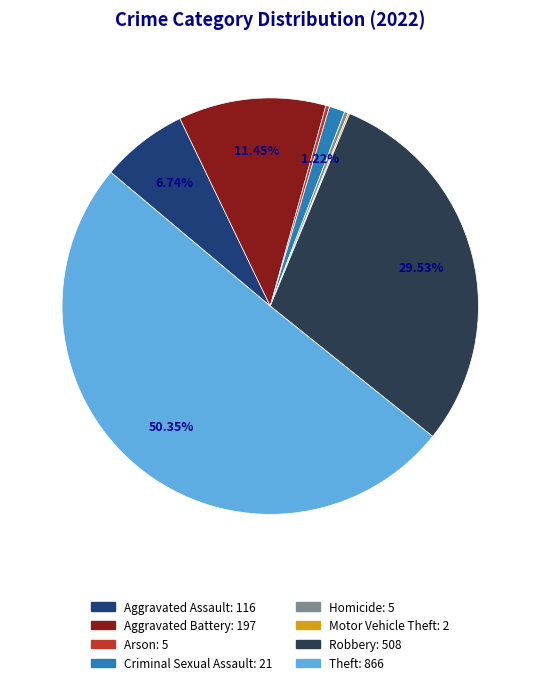

Does Homicide represent more than half of the total?

No